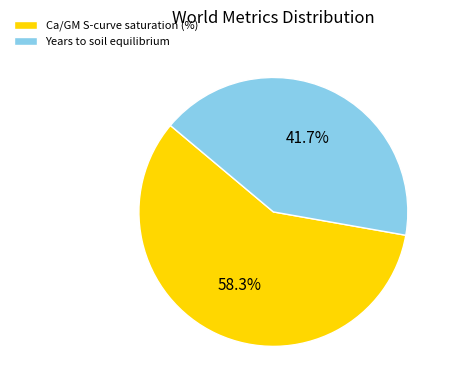

Is it true that Ca/GM S-curve saturation (%) is 58% of the pie?

True